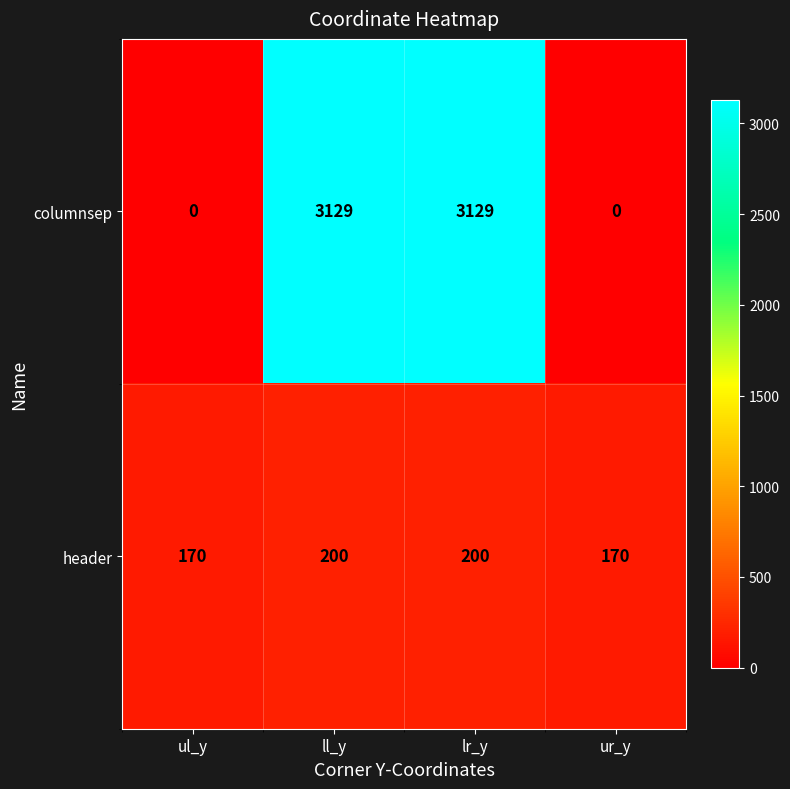

Reading left to right, extract all data points from this chart.

columnsep: ul_y=0	ll_y=3129	lr_y=3129	ur_y=0
header: ul_y=170	ll_y=200	lr_y=200	ur_y=170